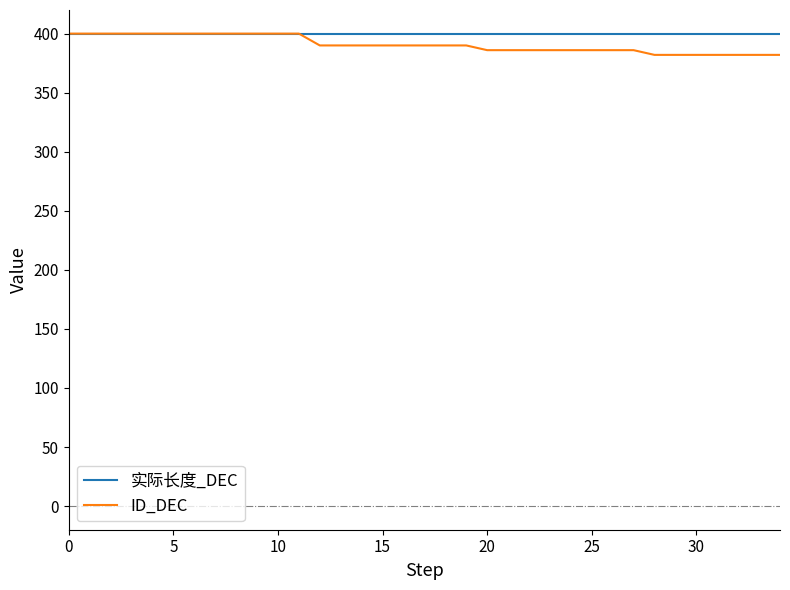

What is the maximum value for ID_DEC?

400